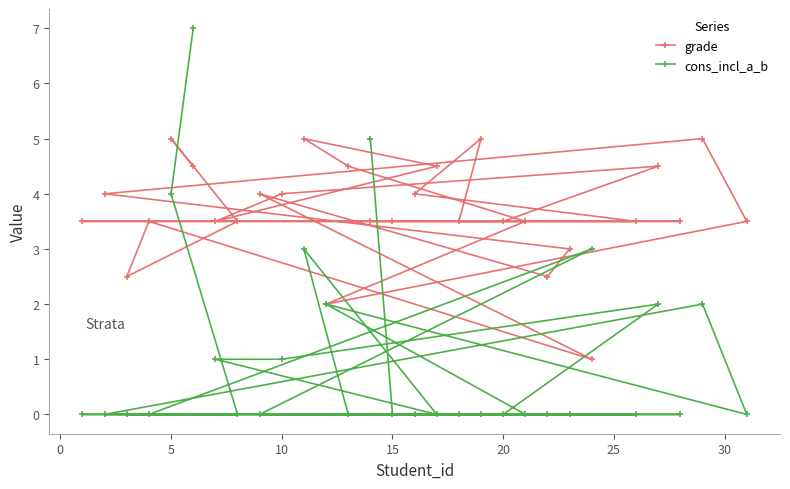

Which series has the largest total across all categories?

grade